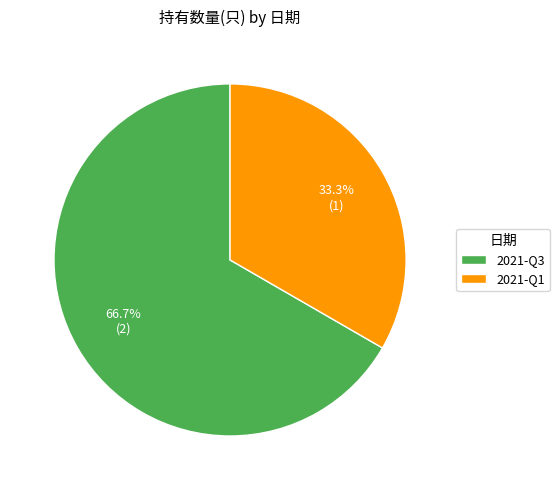

Is there a majority slice in this chart?

Yes